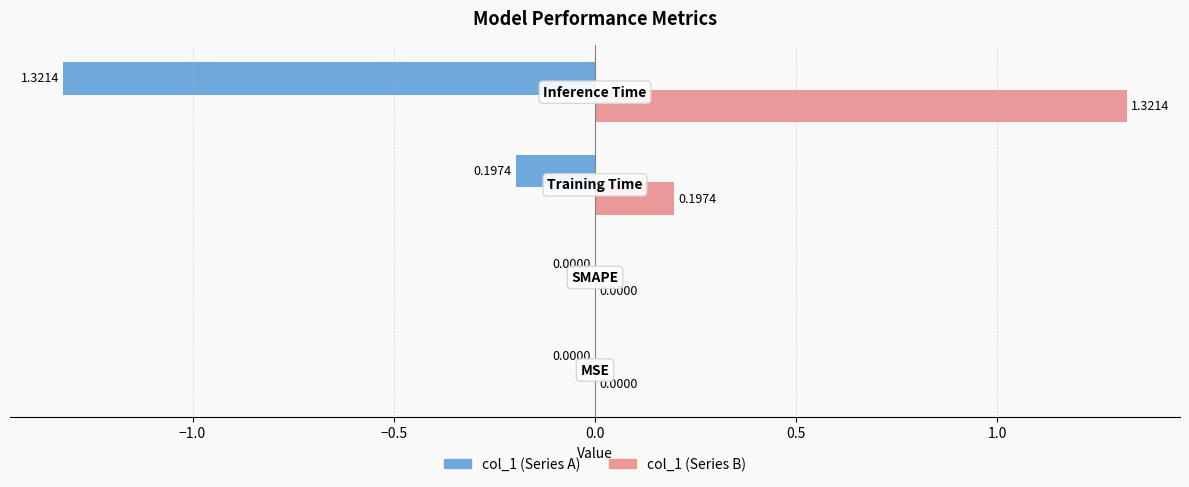

How many categories are shown in the chart?

4